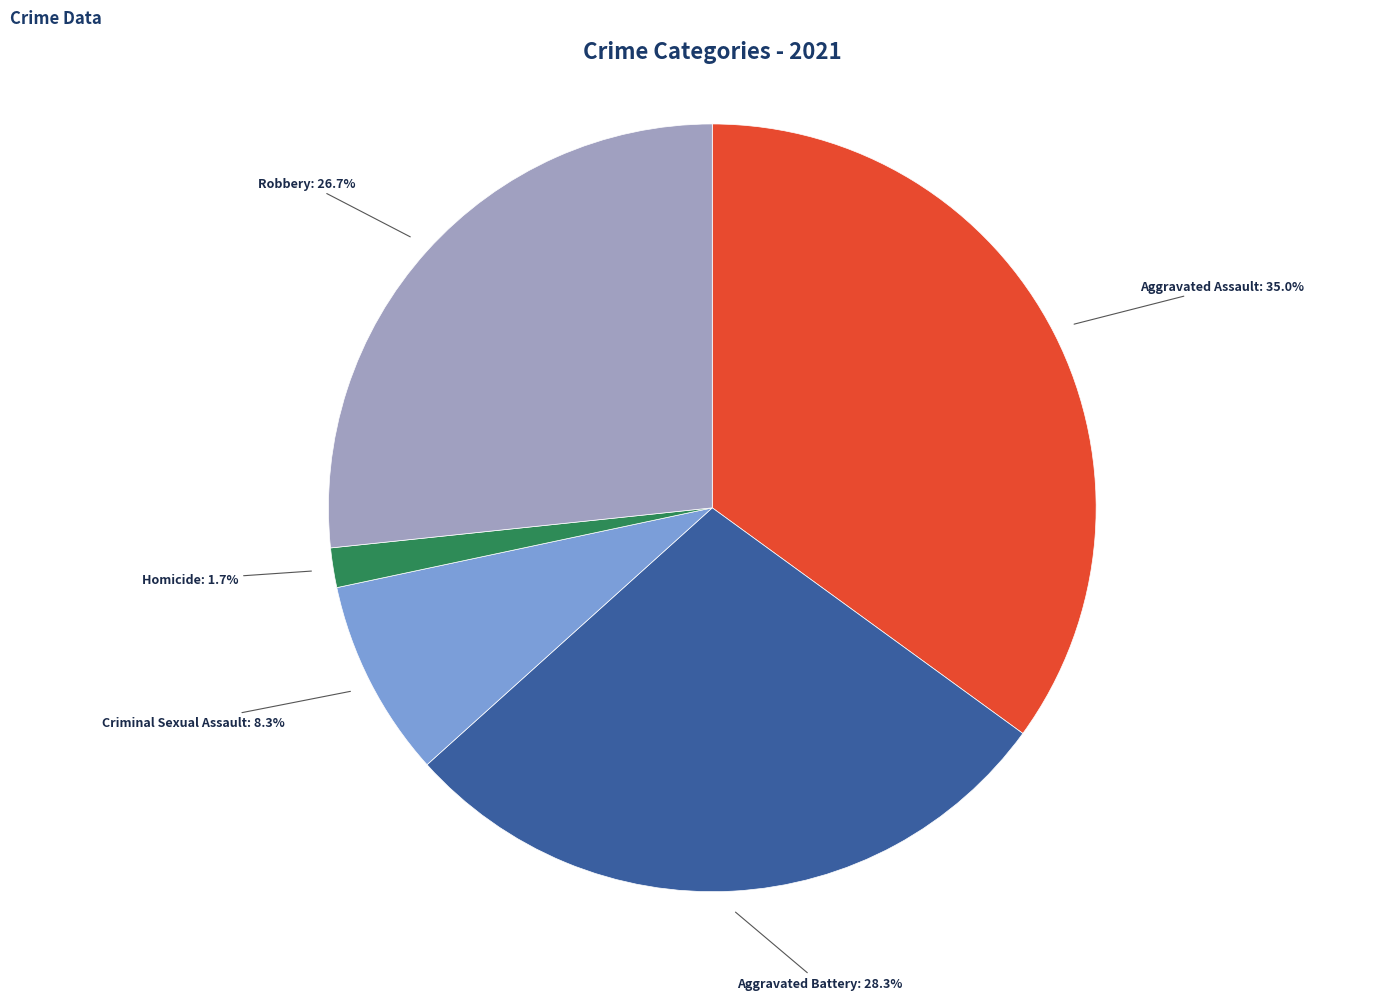

How many slices are in this pie chart?

5